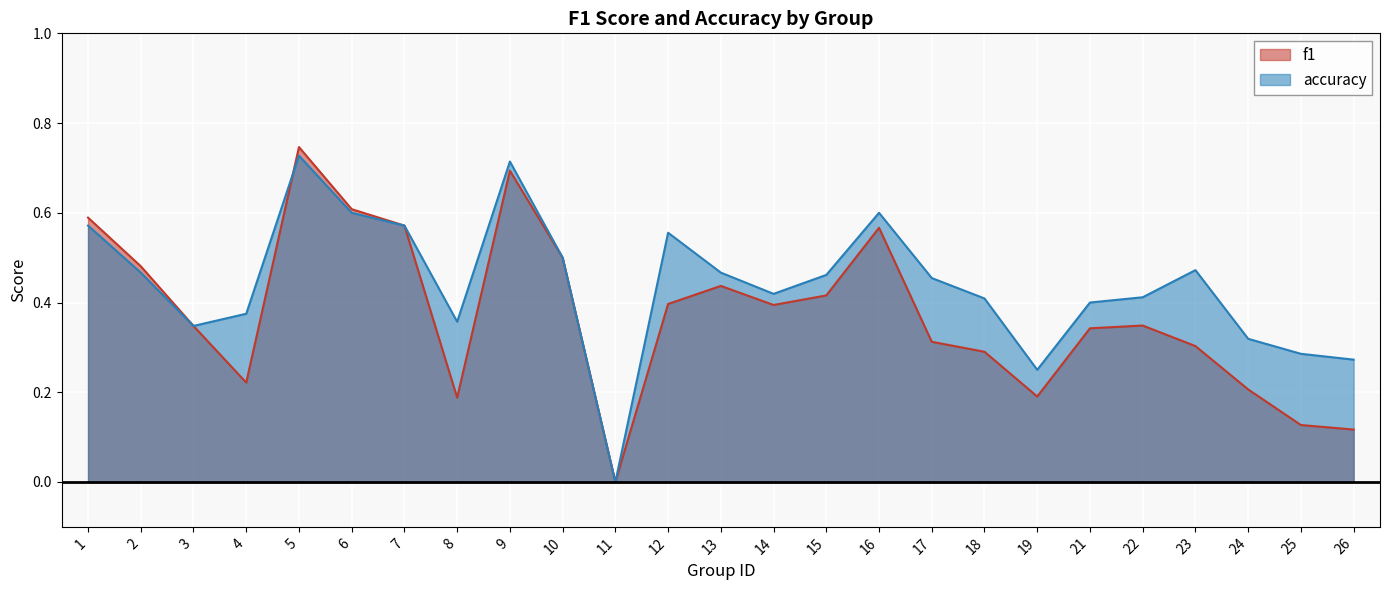

How many categories are shown in the chart?

25